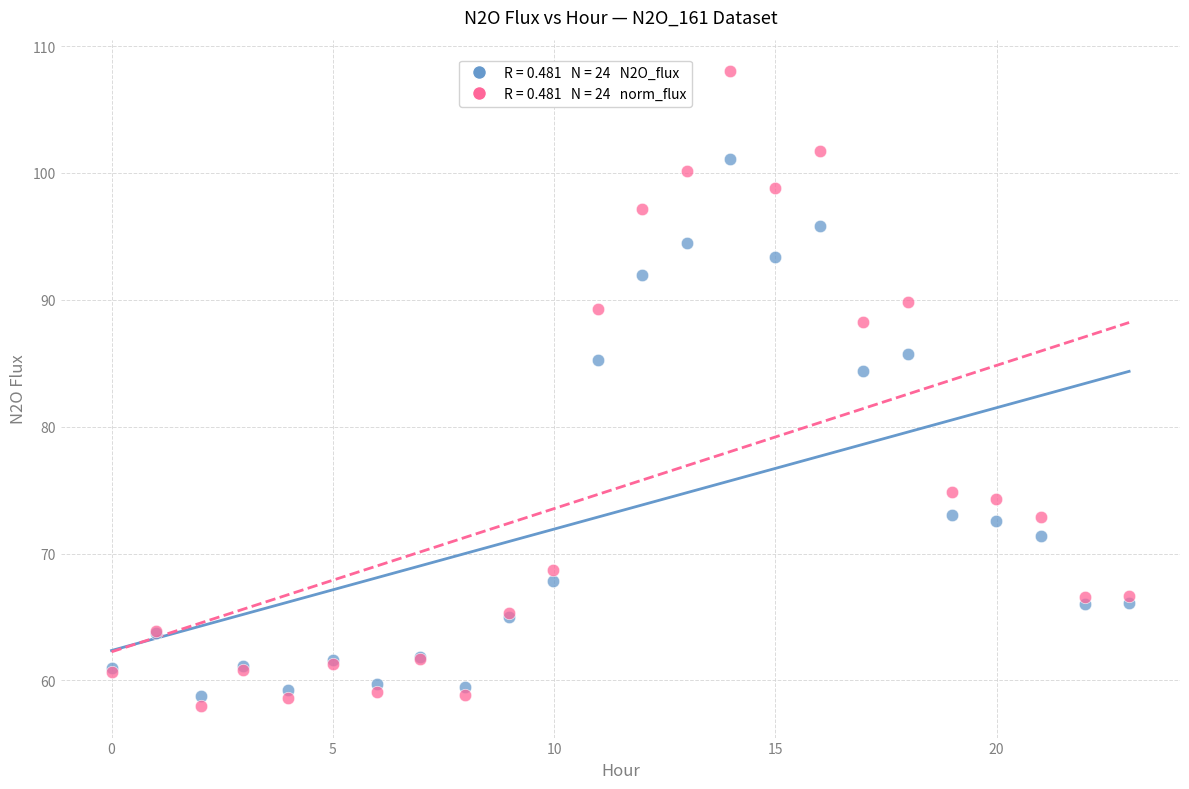

Across all series, what Y value is closest to 83?

84.4